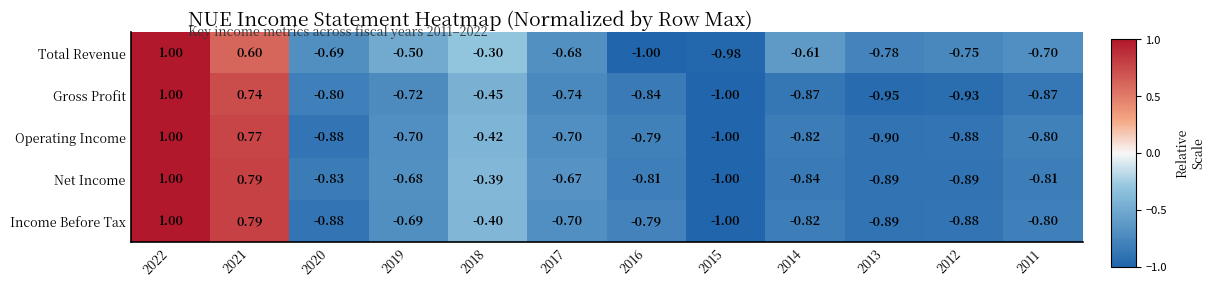

What is the difference between the highest and lowest values at 2014?

0.3